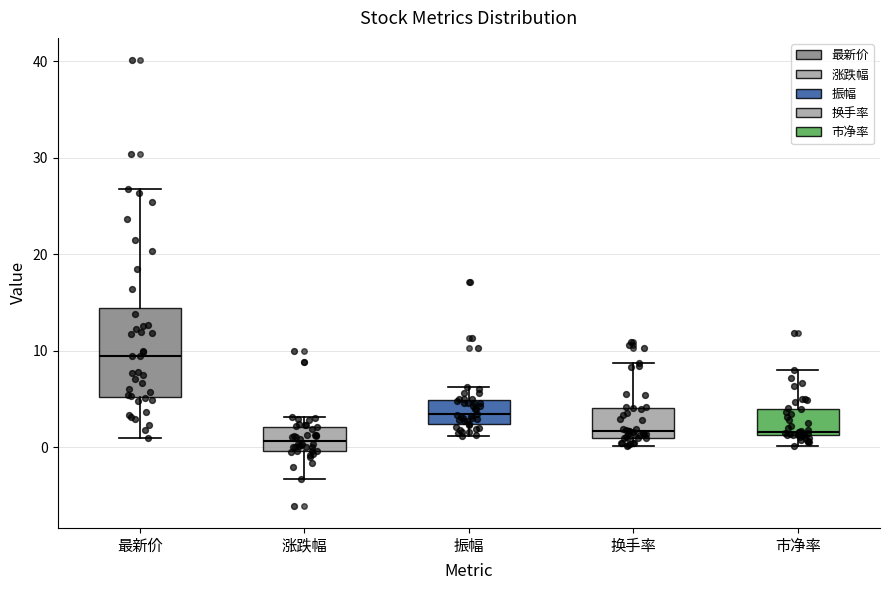

Which box's median line is the lowest?

涨跌幅